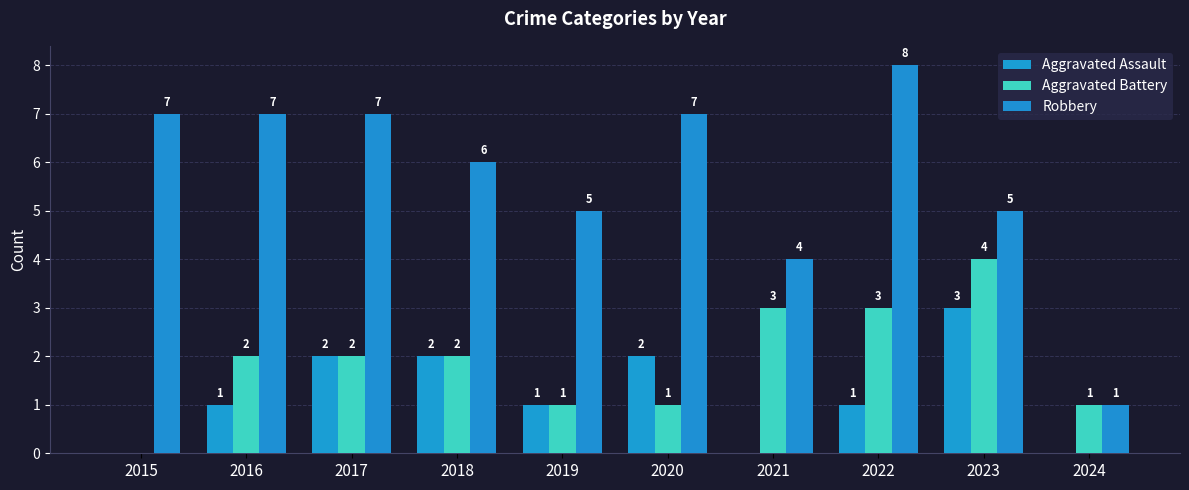

Is it true that Aggravated Assault equals 2 at 2024?

False